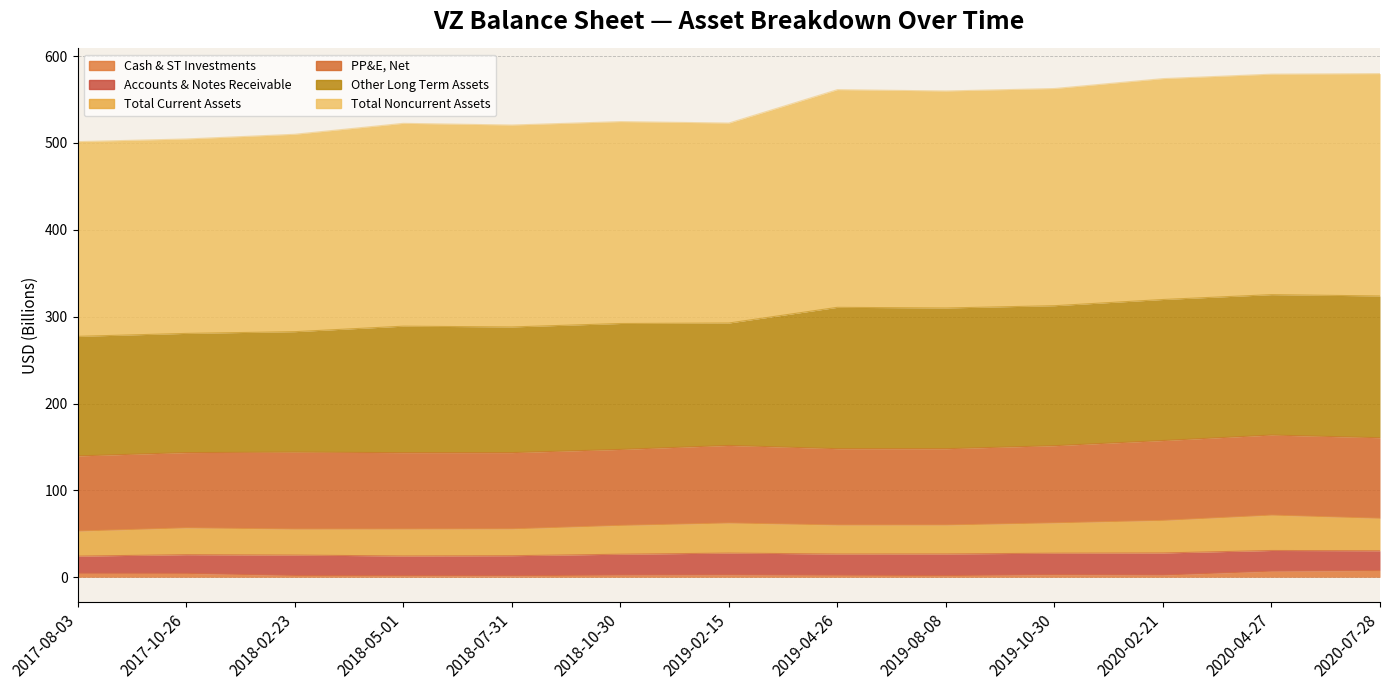

How many interior local peaks does the Total Current Assets series have?

3